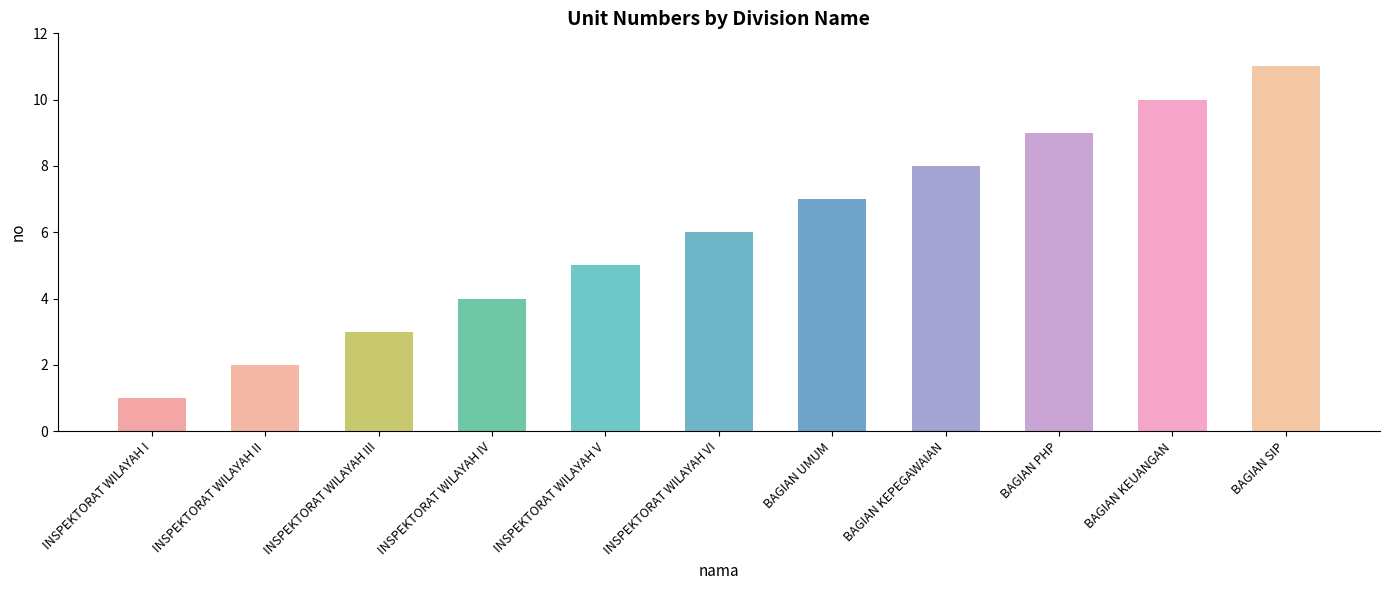

Which category has the highest value across all series?

BAGIAN SIP